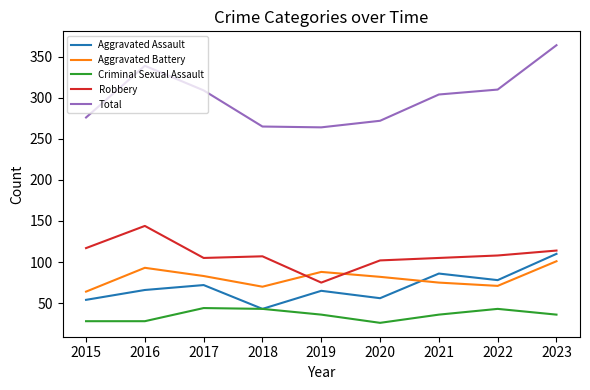

How many values in the Aggravated Assault series are below 66?

4